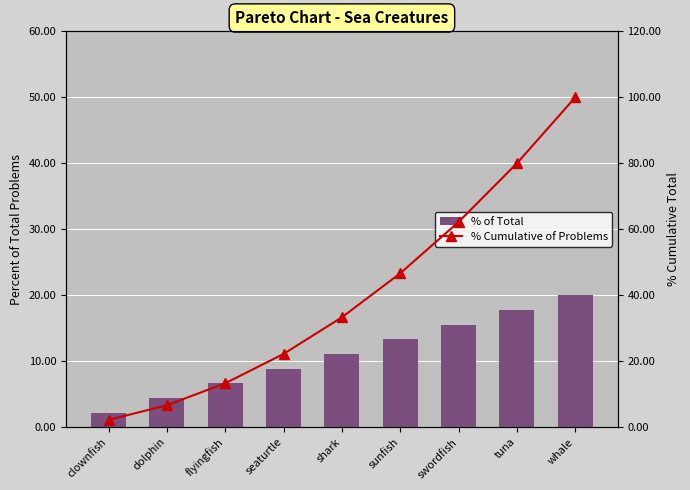

Reading left to right, what are all the values shown in this chart?

% of Total: 2.2	4.4	6.7	8.9	11.1	13.3	15.6	17.8	20.0
% Cumulative of Problems: 2.2	6.7	13.3	22.2	33.3	46.7	62.2	80.0	100.0